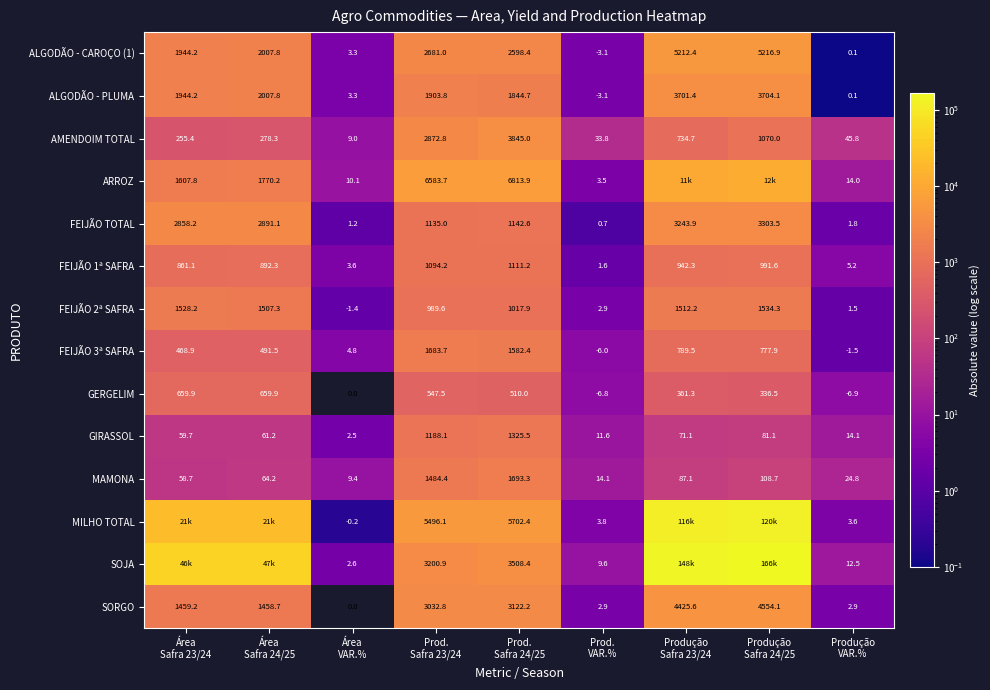

What is the difference between the maximum and minimum values in the AMENDOIM TOTAL series?

3836.0